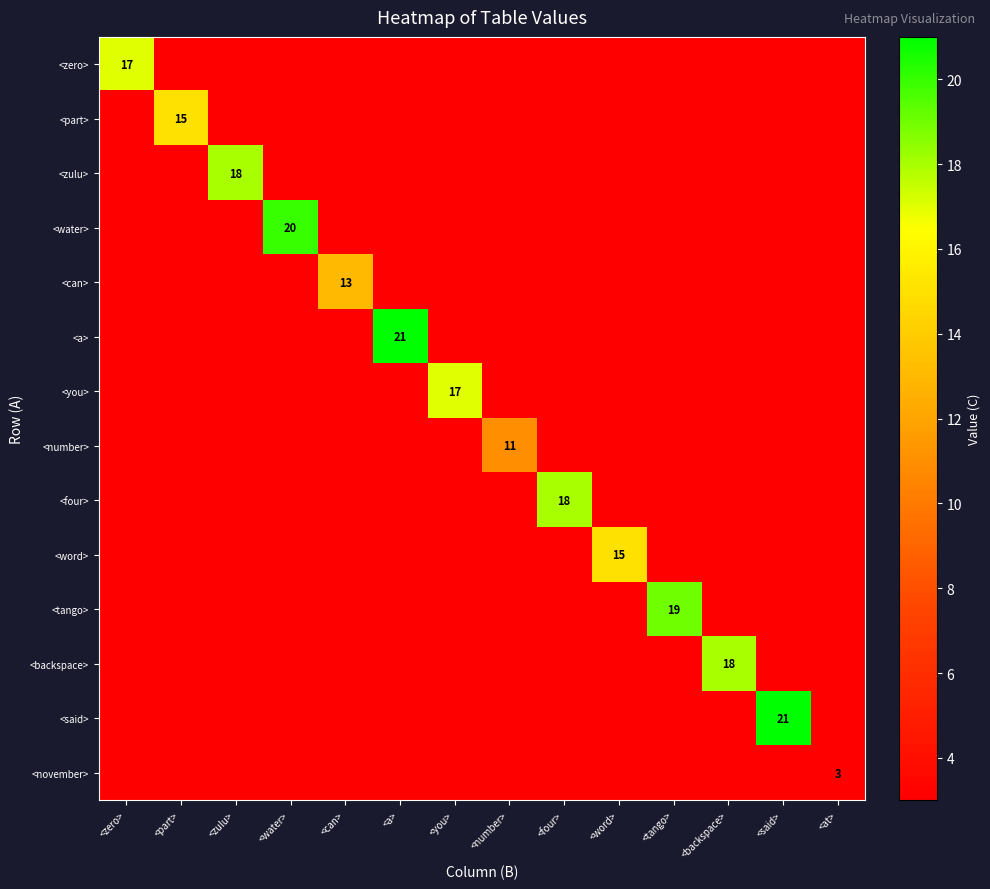

Rank the categories by <a> value from lowest to highest.

<zero>, <part>, <zulu>, <water>, <can>, <you>, <number>, <four>, <word>, <tango>, <backspace>, <said>, <at>, <a>